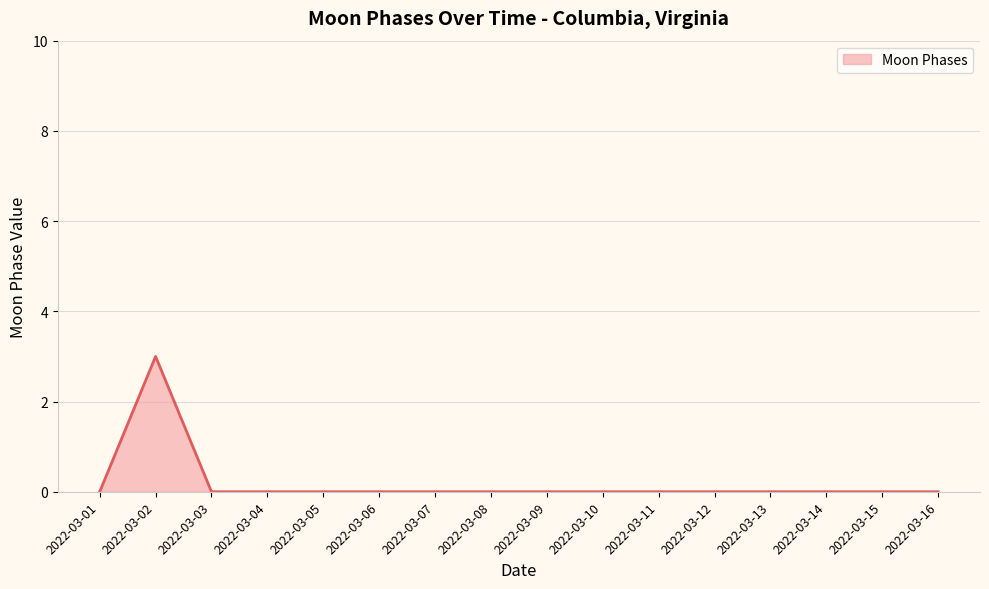

Is it true that the value at 2022-03-15 is 0?

True